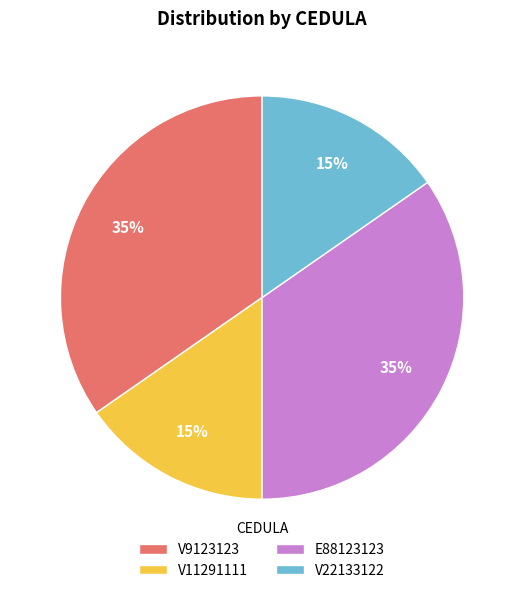

Count the number of slices in the pie.

4